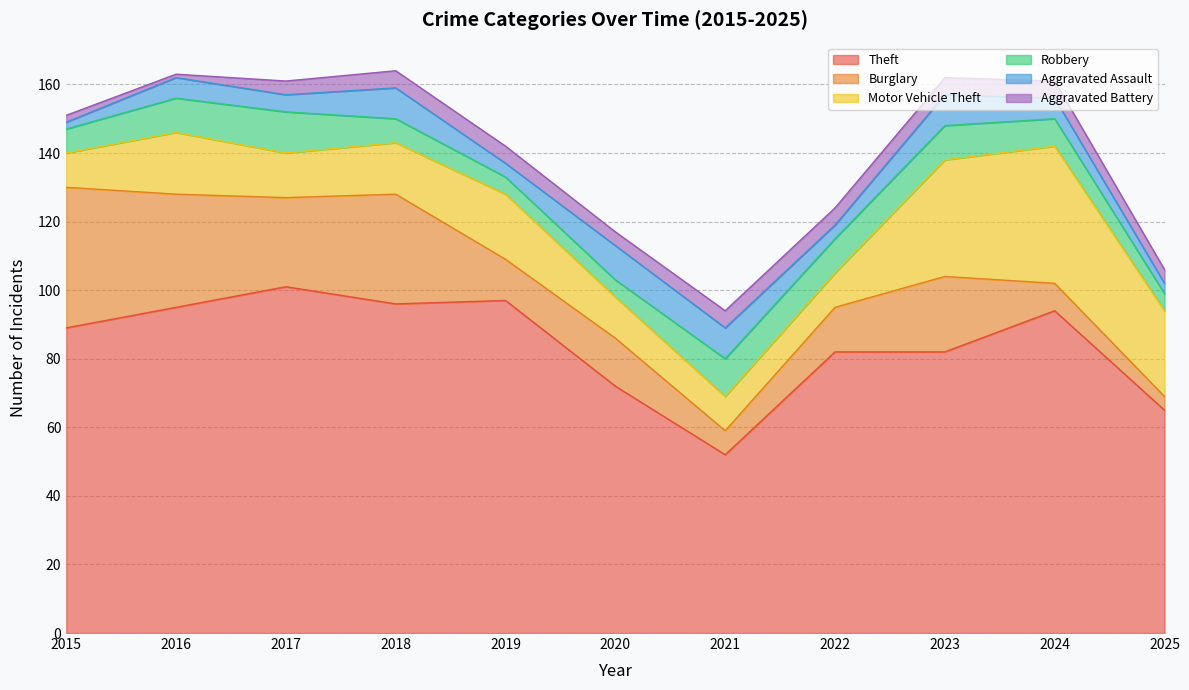

Reading left to right, transcribe all the data shown in this chart.

Theft: 89	95	101	96	97	72	52	82	82	94	65
Burglary: 41	33	26	32	12	14	7	13	22	8	4
Motor Vehicle Theft: 10	18	13	15	19	12	10	10	34	40	25
Robbery: 7	10	12	7	5	5	11	10	10	8	5
Aggravated Assault: 2	6	5	9	4	10	9	4	9	6	3
Aggravated Battery: 2	1	4	5	5	4	5	5	5	5	4